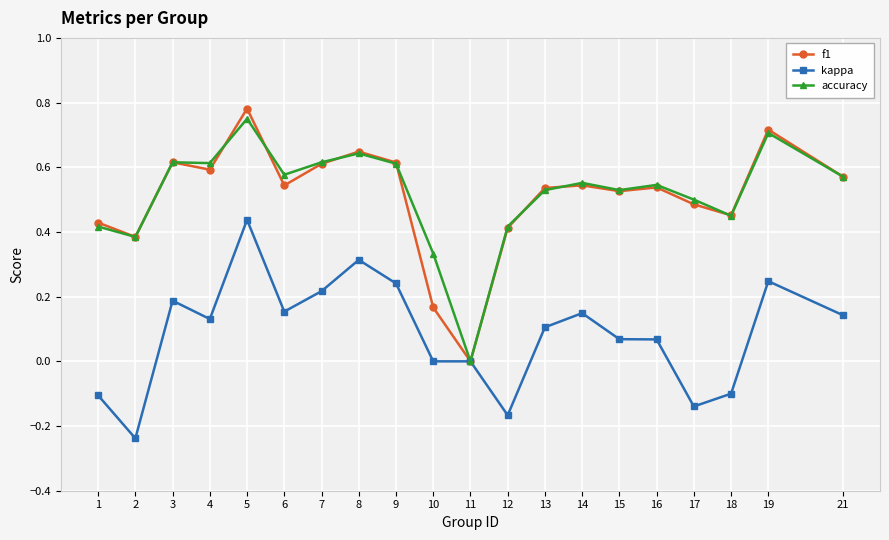

True or false: f1 has more than 0 interior local peaks.

True